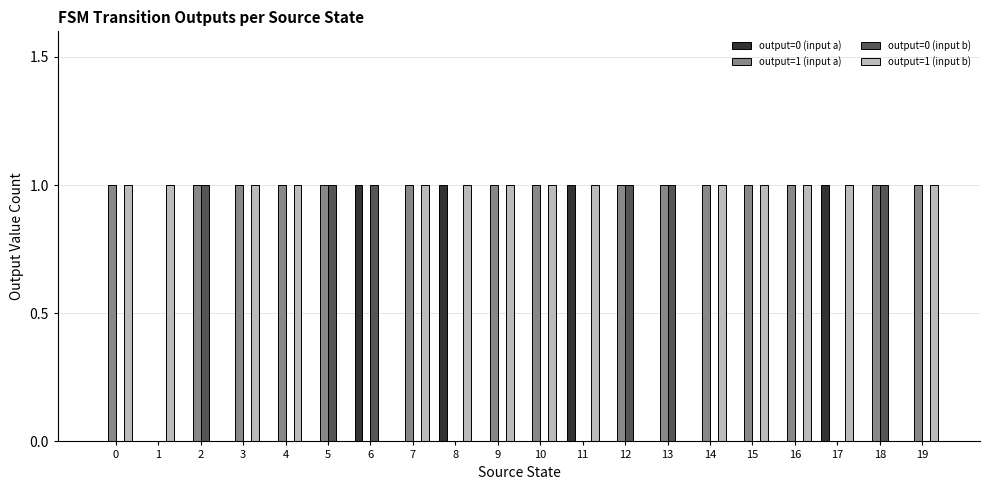

The value of output=1 (input a) at 11 is 0. True or false?

True